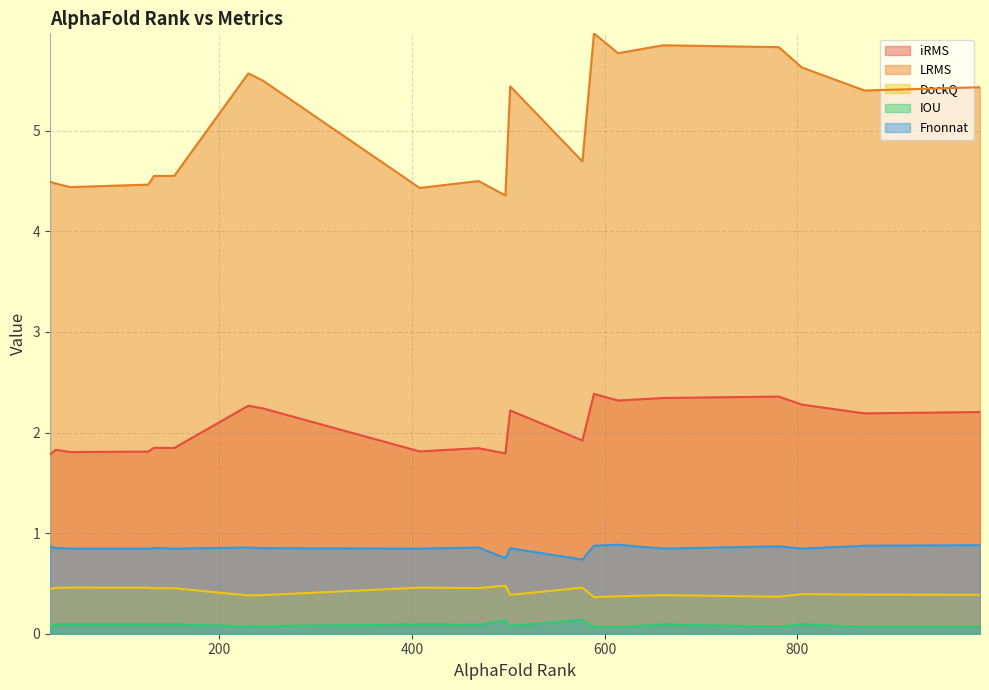

What is the value of the DockQ point at the 17th from the left?

0.4